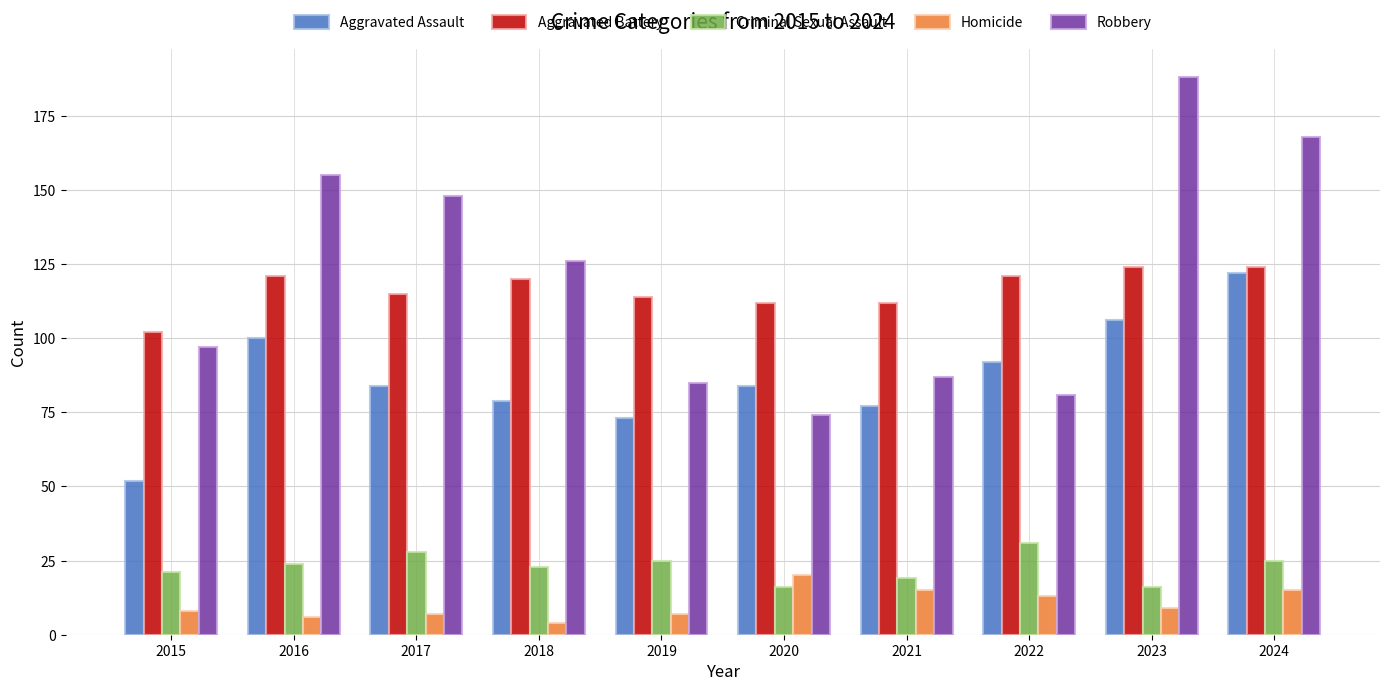

Rank the series at 2017 from lowest to highest value.

Homicide, Criminal Sexual Assault, Aggravated Assault, Aggravated Battery, Robbery